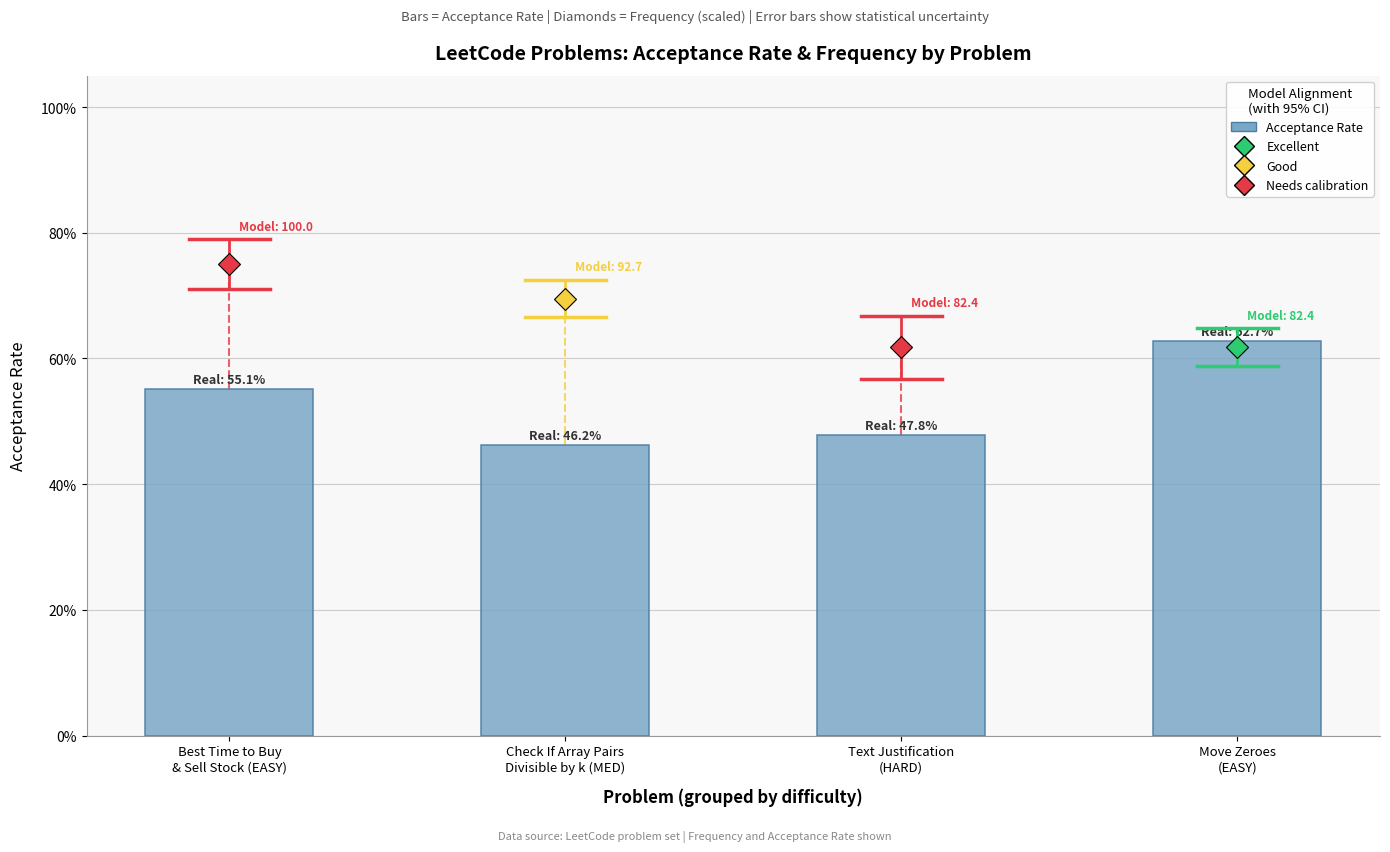

At which category does the chart reach its minimum across all series?

Check If Array Pairs
Divisible by k (MED)